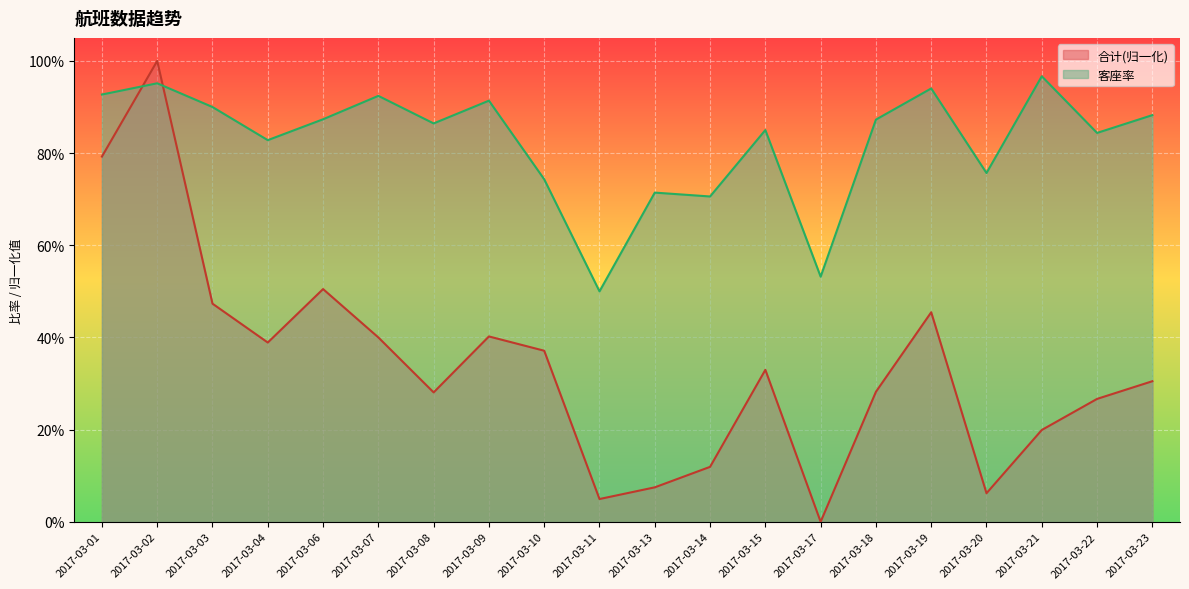

What is the difference between the 客座率 values at 2017-03-02 and 2017-03-10?

0.2